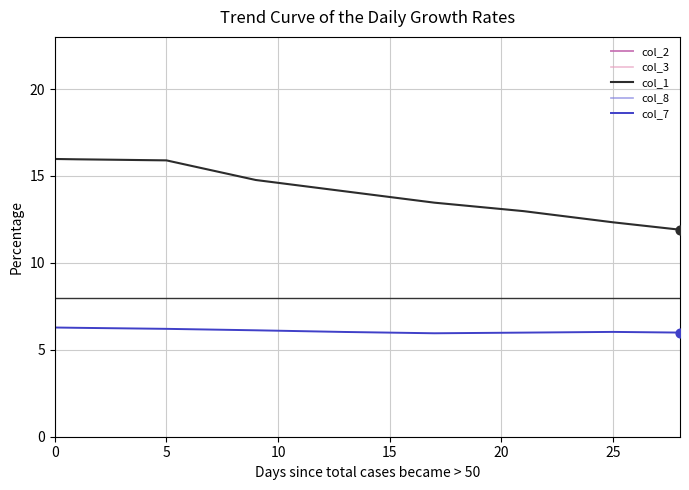

Which series has the largest Y range (max minus min)?

col_8